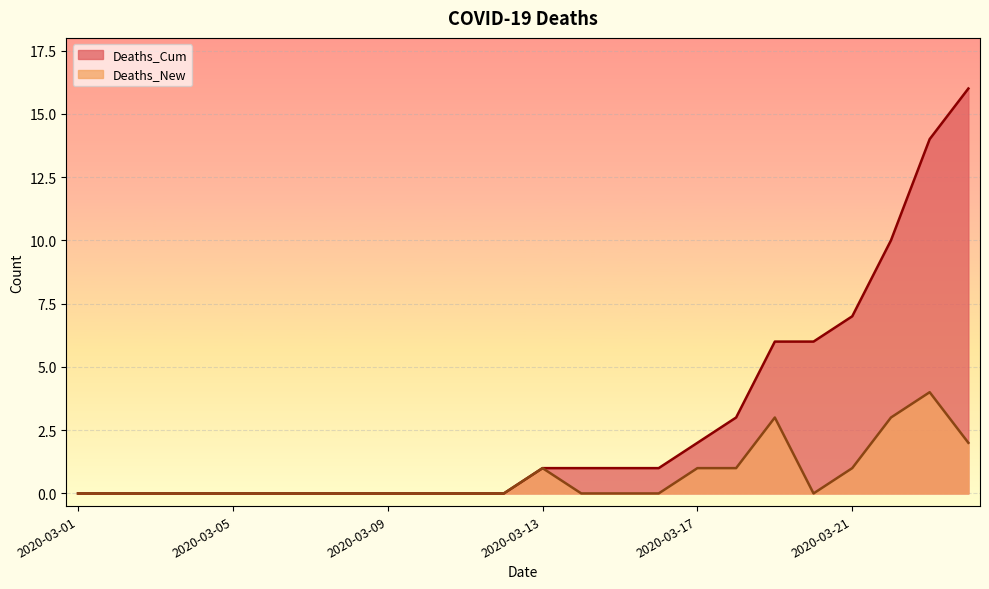

Rank the series by their maximum value, from highest to lowest.

Deaths_Cum, Deaths_New